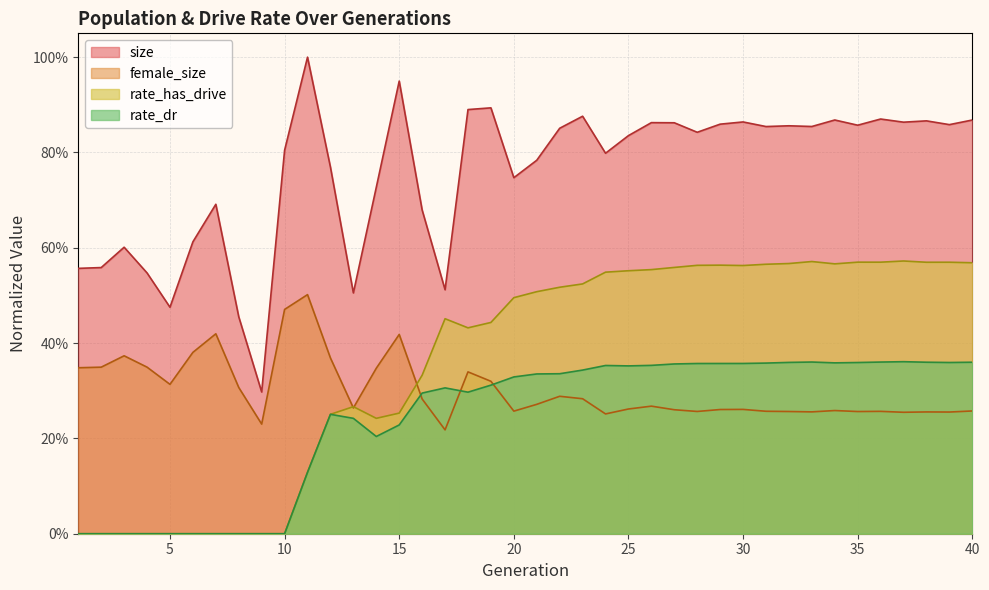

Reading left to right, list all the values displayed in this chart.

size: 0.6	0.6	0.6	0.5	0.5	0.6	0.7	0.5	0.3	0.8	1.0	0.8	0.5	0.7	0.9	0.7	0.5	0.9	0.9	0.7	0.8	0.9	0.9	0.8	0.8	0.9	0.9	0.8	0.9	0.9	0.9	0.9	0.9	0.9	0.9	0.9	0.9	0.9	0.9	0.9
female_size: 0.3	0.3	0.4	0.3	0.3	0.4	0.4	0.3	0.2	0.5	0.5	0.4	0.3	0.3	0.4	0.3	0.2	0.3	0.3	0.3	0.3	0.3	0.3	0.3	0.3	0.3	0.3	0.3	0.3	0.3	0.3	0.3	0.3	0.3	0.3	0.3	0.3	0.3	0.3	0.3
rate_has_drive: 0.0	0.0	0.0	0.0	0.0	0.0	0.0	0.0	0.0	0.0	0.1	0.3	0.3	0.2	0.3	0.3	0.5	0.4	0.4	0.5	0.5	0.5	0.5	0.5	0.6	0.6	0.6	0.6	0.6	0.6	0.6	0.6	0.6	0.6	0.6	0.6	0.6	0.6	0.6	0.6
rate_dr: 0.0	0.0	0.0	0.0	0.0	0.0	0.0	0.0	0.0	0.0	0.1	0.3	0.2	0.2	0.2	0.3	0.3	0.3	0.3	0.3	0.3	0.3	0.3	0.4	0.4	0.4	0.4	0.4	0.4	0.4	0.4	0.4	0.4	0.4	0.4	0.4	0.4	0.4	0.4	0.4